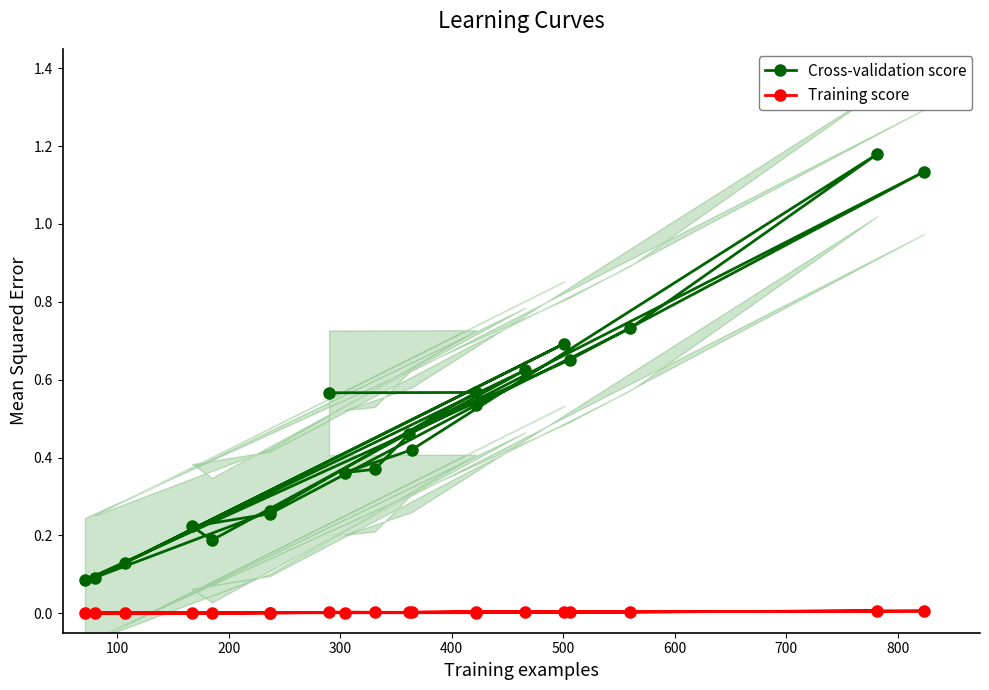

What is the label of the 18th point from the right?

200